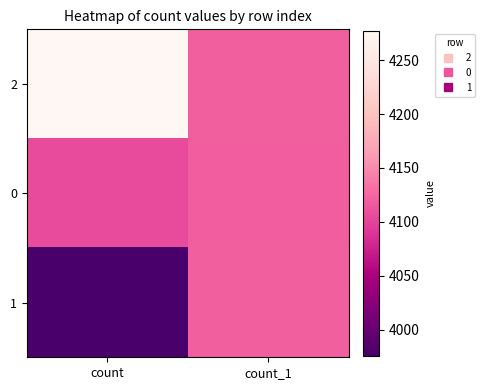

At count, list the series in order from largest to smallest.

2, 0, 1